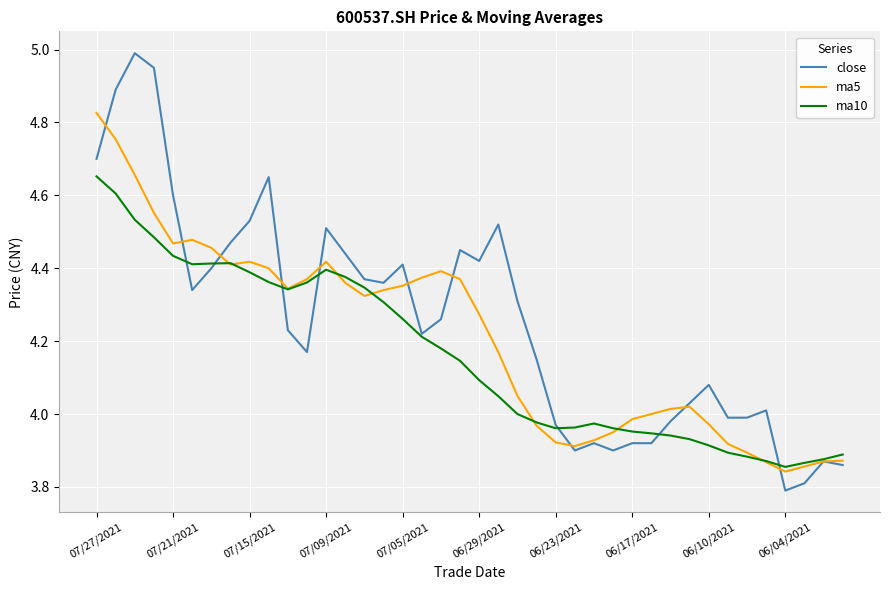

Which series has the largest total across all categories?

close